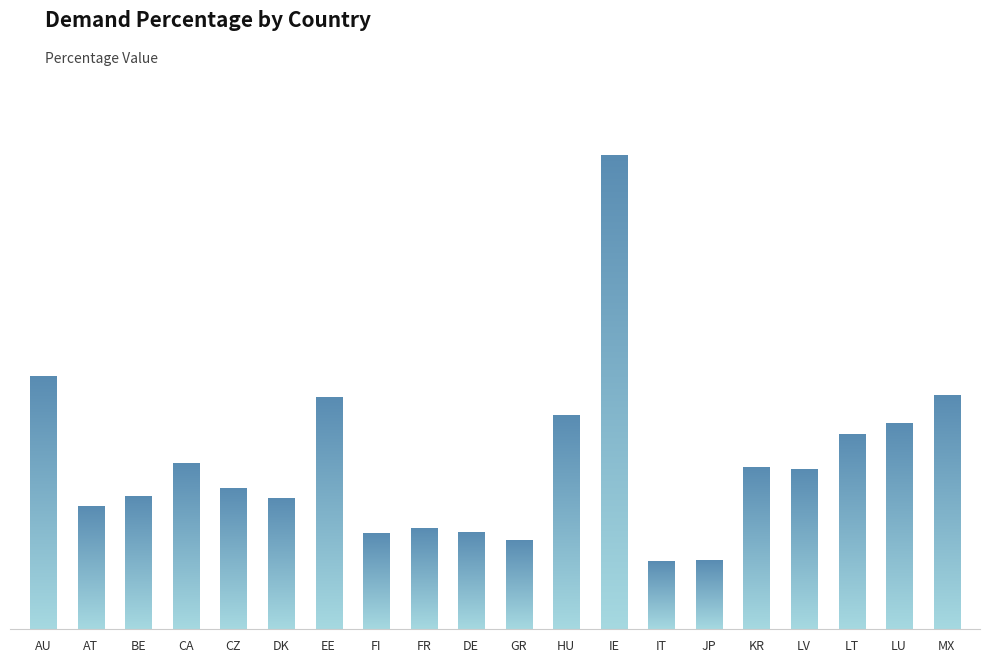

Is it true that the value at DK is 0.5?

True